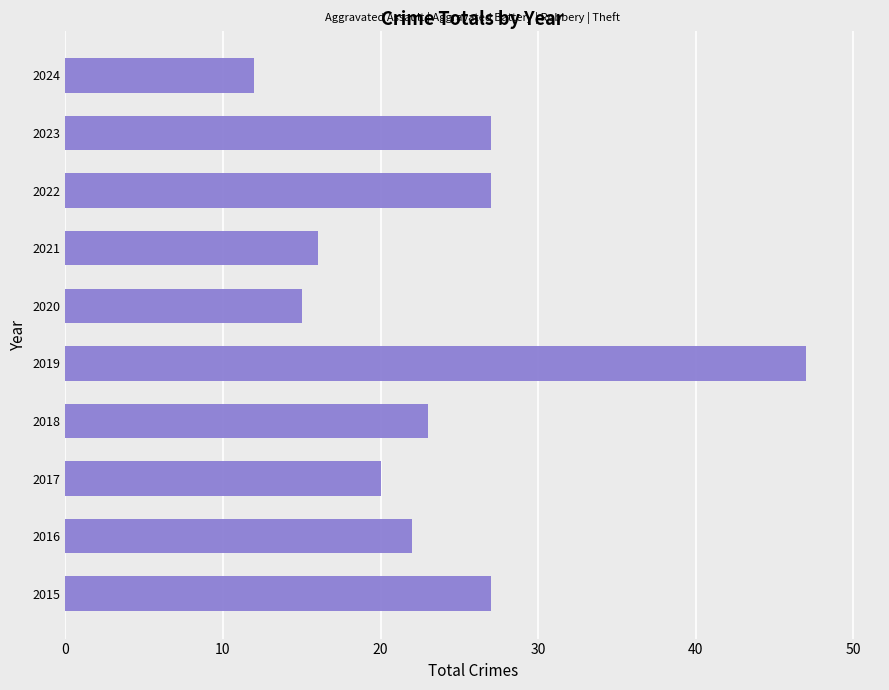

The chart shows a value of 12 at 2024. True or false?

True